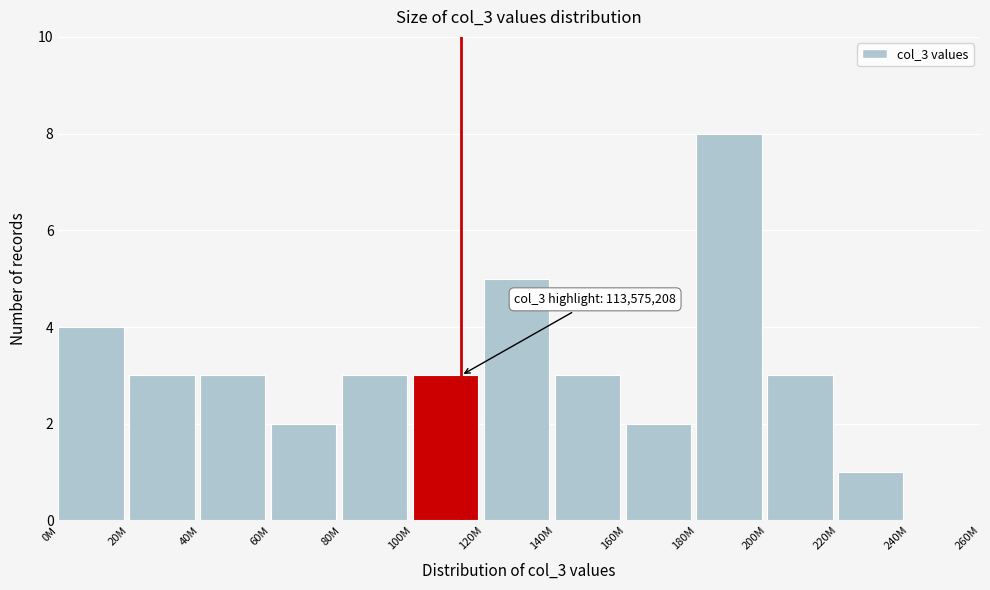

Reading left to right, list all the values displayed in this chart.

0M=4	20M=3	40M=3	60M=2	80M=3	100M=3	120M=5	140M=3	160M=2	180M=8	200M=3	220M=1	240M=0